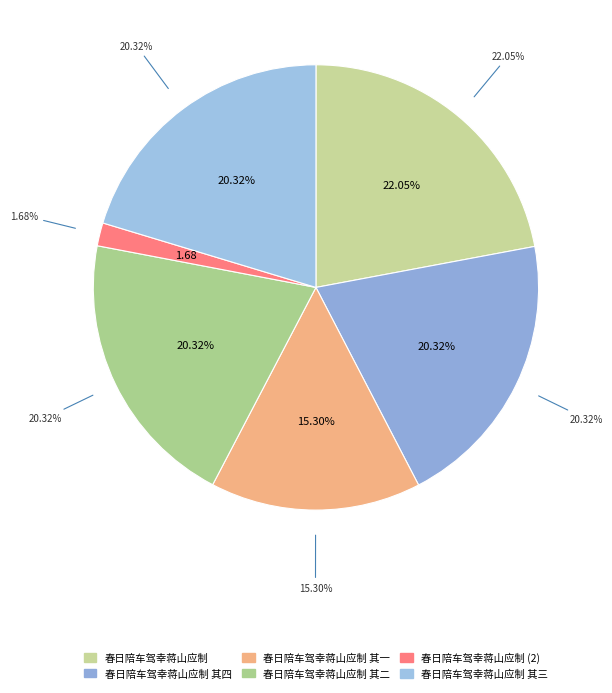

Rank the categories by value from highest to lowest.

春日陪车驾幸蒋山应制, 春日陪车驾幸蒋山应制 其四, 春日陪车驾幸蒋山应制 其三, 春日陪车驾幸蒋山应制 其二, 春日陪车驾幸蒋山应制 其一, 春日陪车驾幸蒋山应制